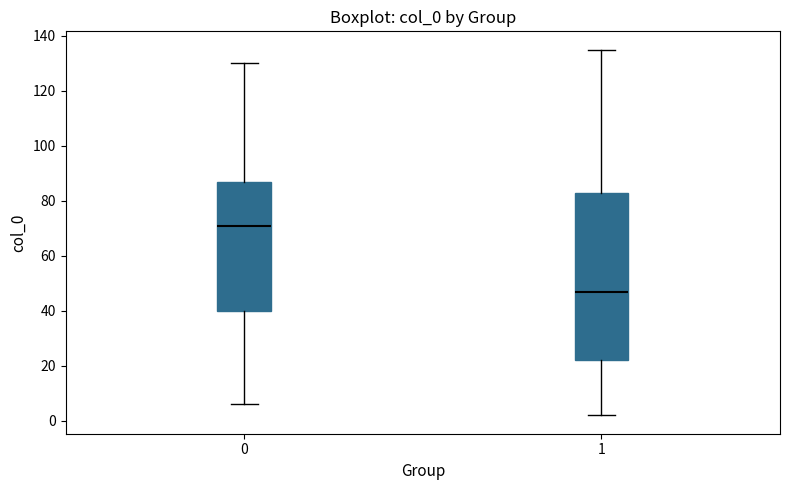

Which box is the tallest, from its lower edge to its upper edge?

1